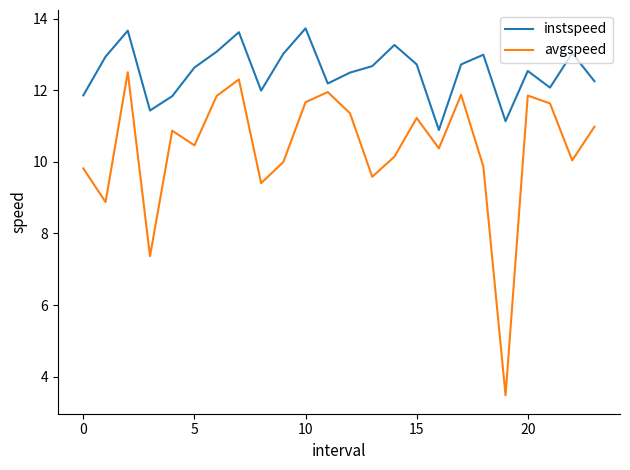

List the series in order of their peak value, lowest first.

avgspeed, instspeed